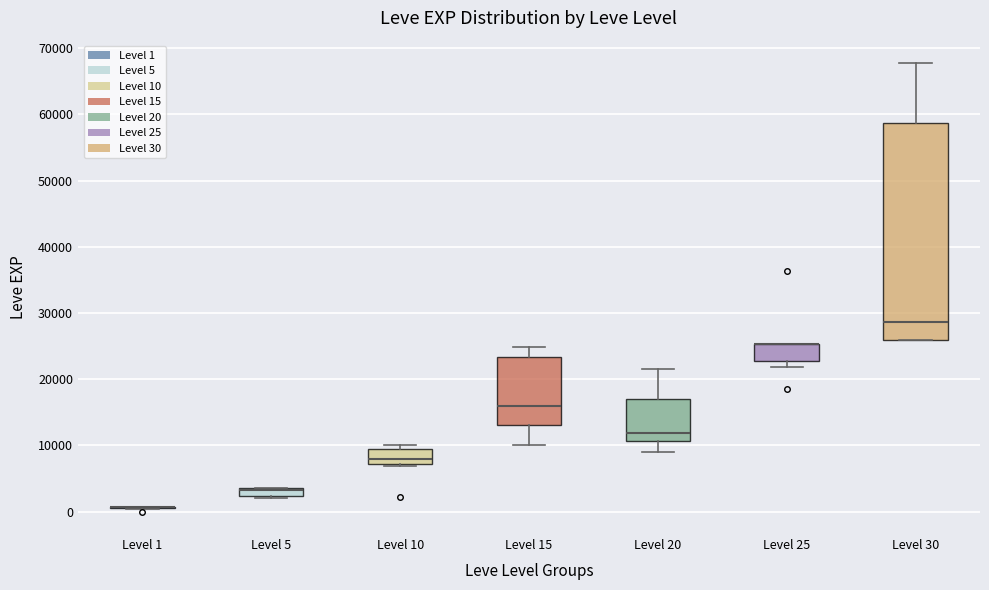

Where is the upper edge of the box for Level 25 on the y-axis? The values are not printed on the chart, so give them approximately, as read against the axis.

25000